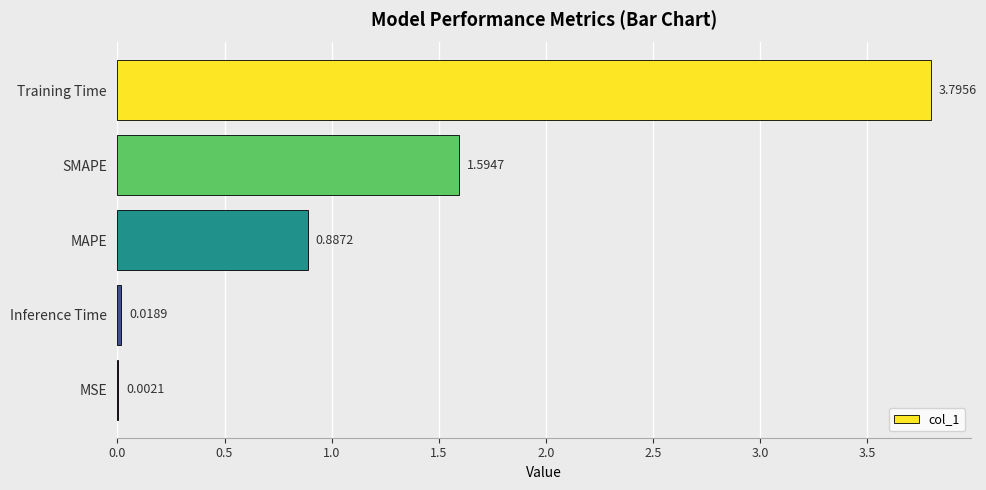

What is the sum of all values?

6.3